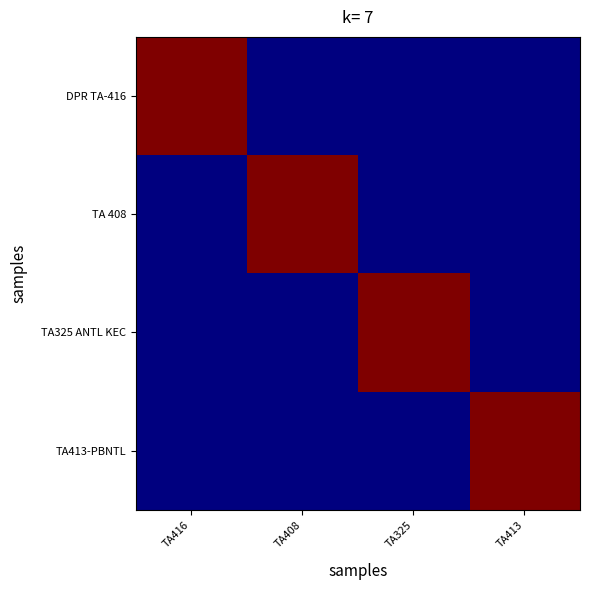

Reading right to left, extract all data points from this chart.

DPR TA-416: TA413=0	TA325=0	TA408=0	TA416=3
TA 408: TA413=0	TA325=0	TA408=3	TA416=0
TA325 ANTL KEC: TA413=0	TA325=3	TA408=0	TA416=0
TA413-PBNTL: TA413=3	TA325=0	TA408=0	TA416=0